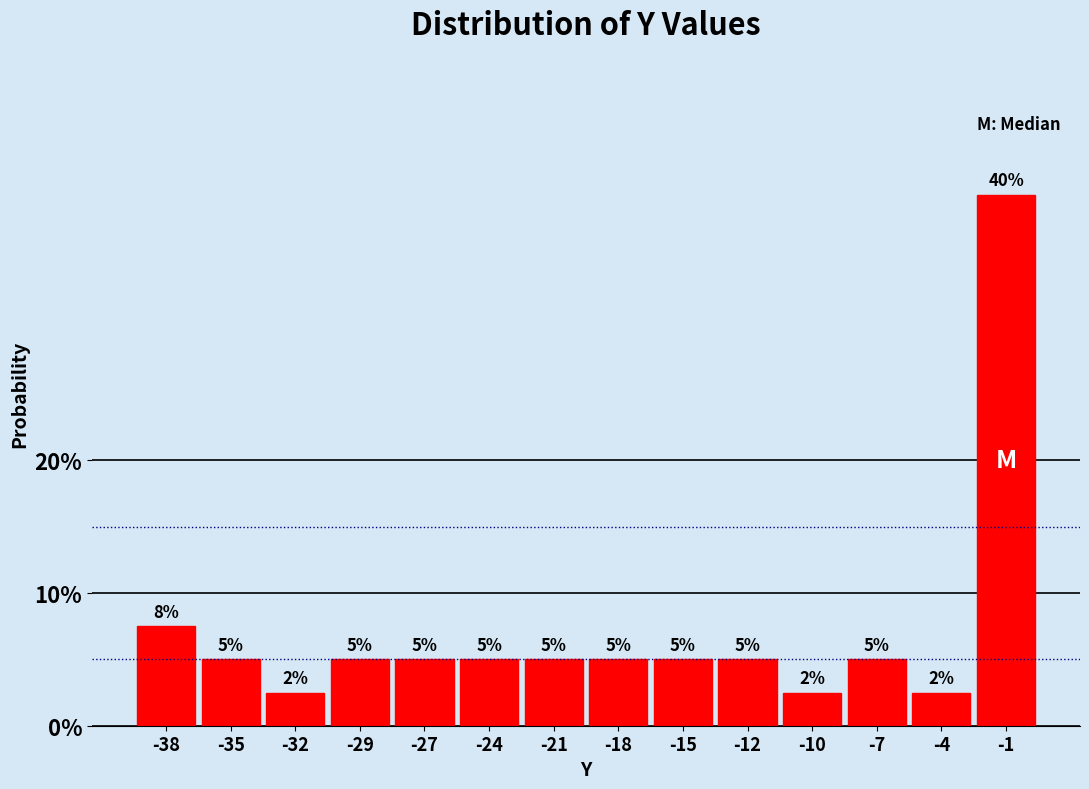

At which label is the value closest to 21?

-38